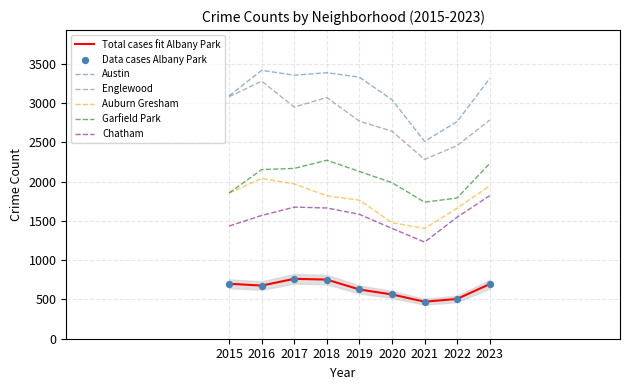

Rank the series at 2019 from lowest to highest value.

Total cases fit Albany Park, Chatham, Auburn Gresham, Garfield Park, Englewood, Austin